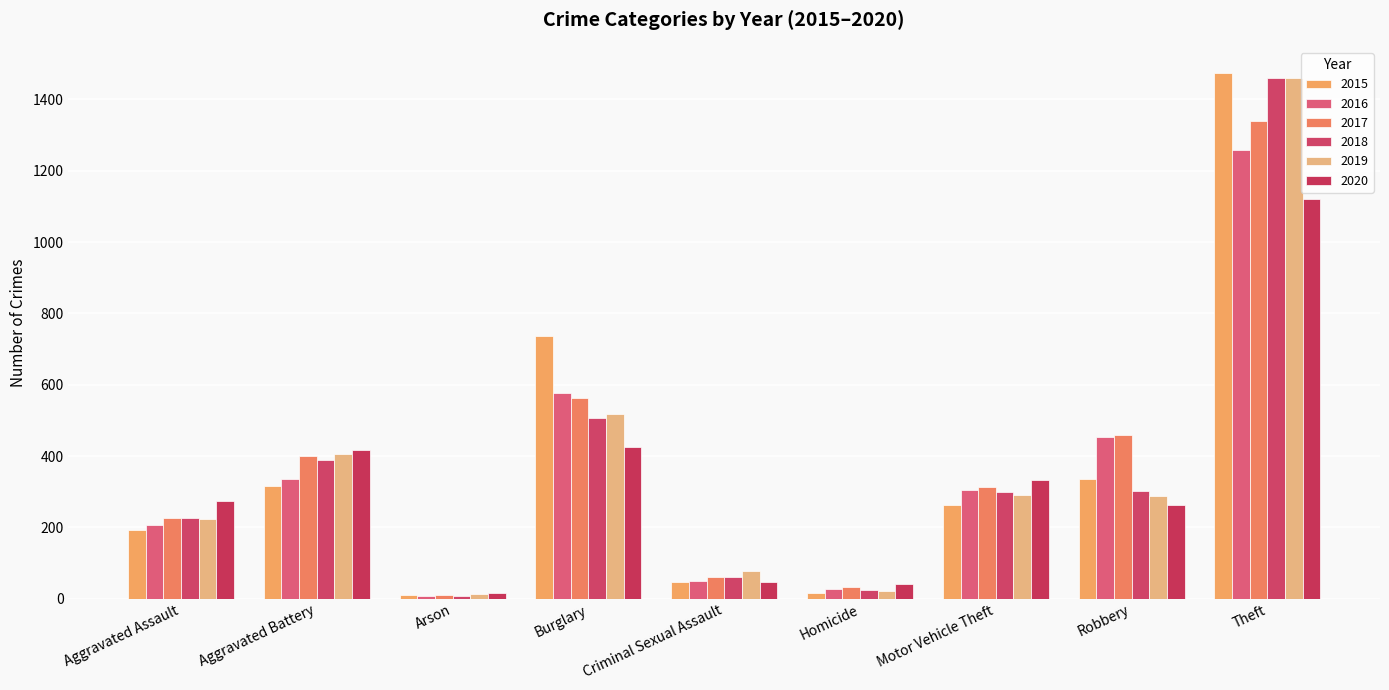

What is the total value across all series at Homicide?

162